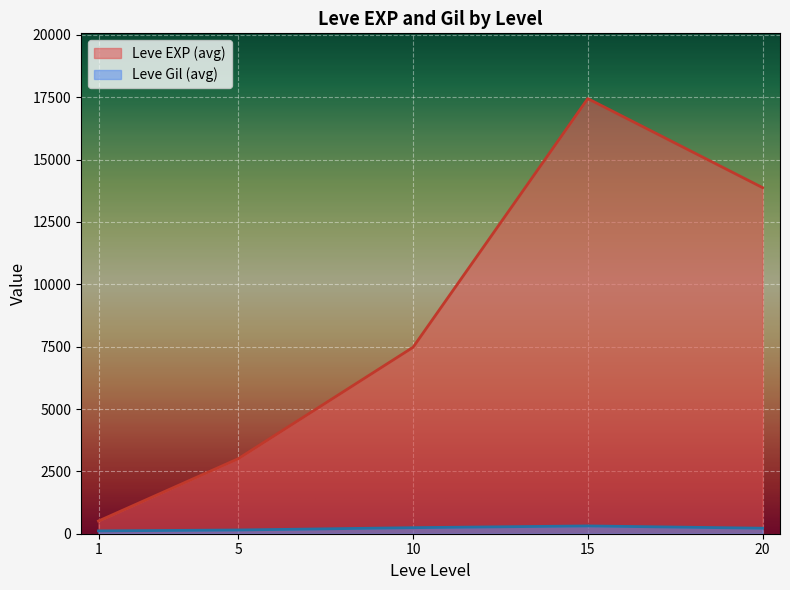

List the labels in order of Leve EXP (avg) value, largest first.

15, 20, 10, 5, 1